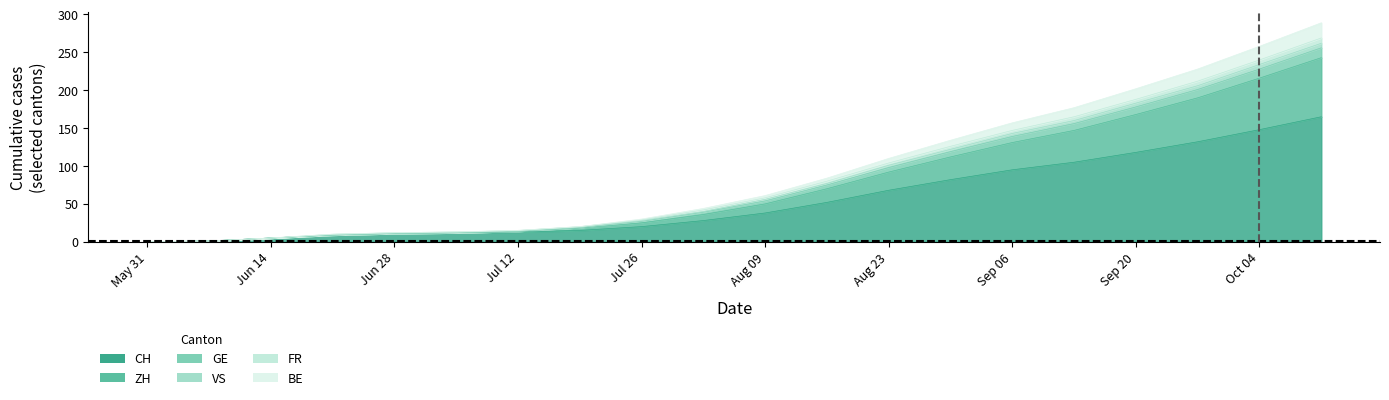

What are all the series names shown in the legend?

CH, ZH, GE, VS, FR, BE